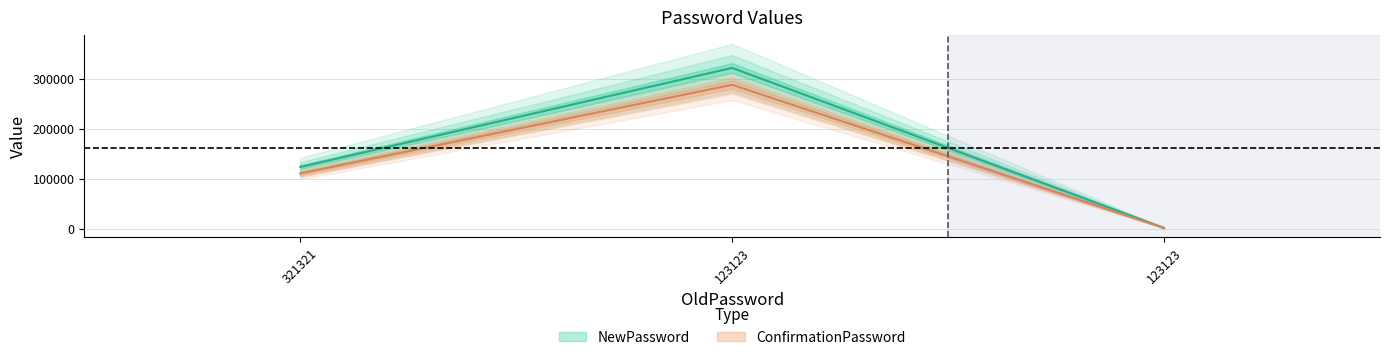

List the labels in order of ConfirmationPassword value, smallest first.

123123, 321321, 123123